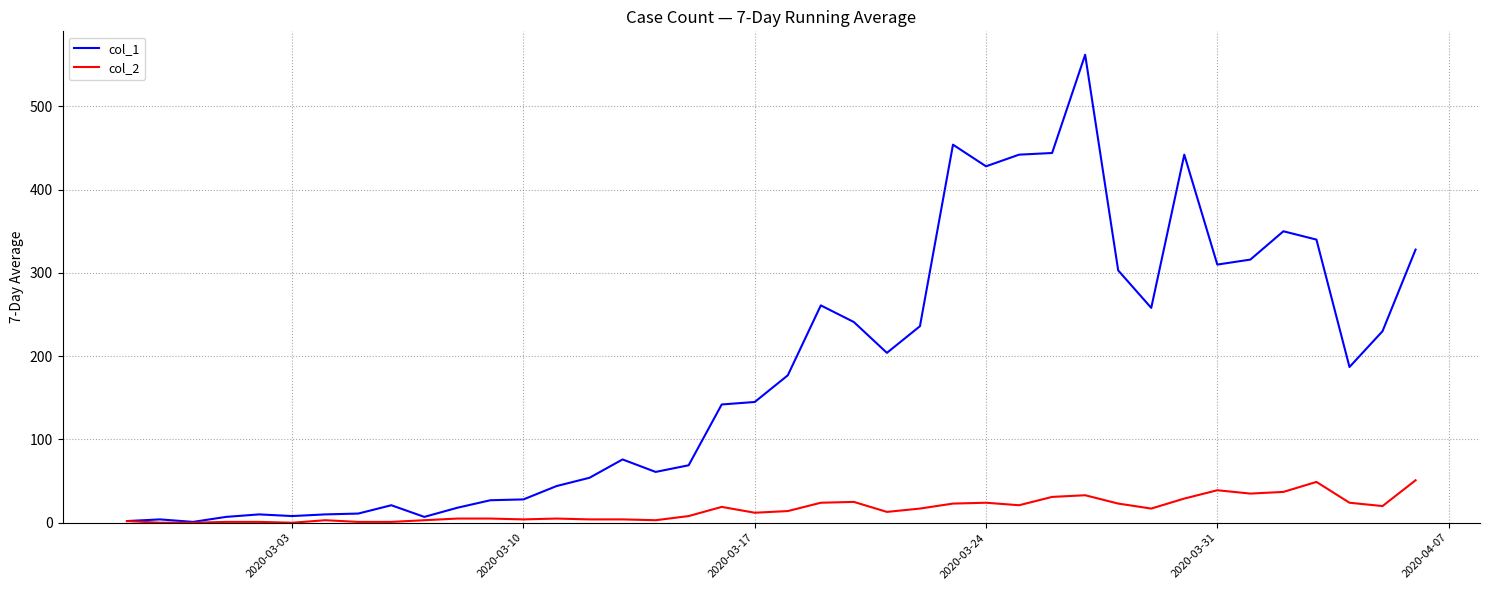

List the series in order of their peak value, highest first.

col_1, col_2